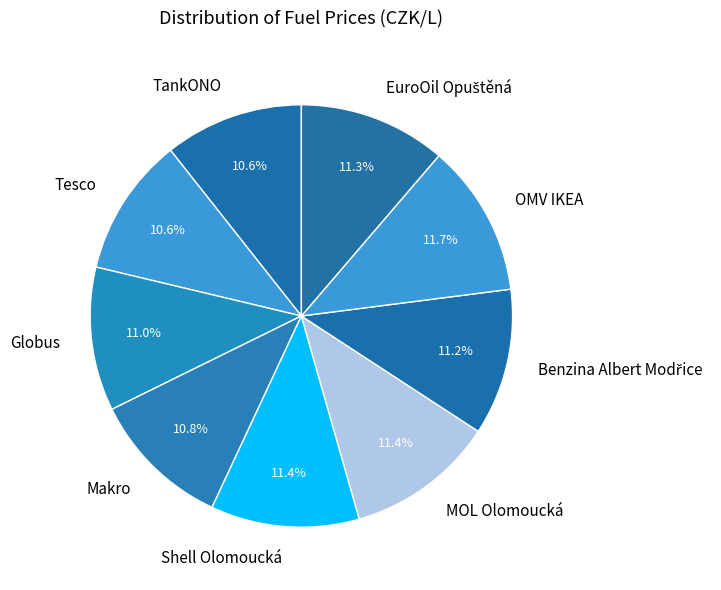

How many slices are in this pie chart?

9